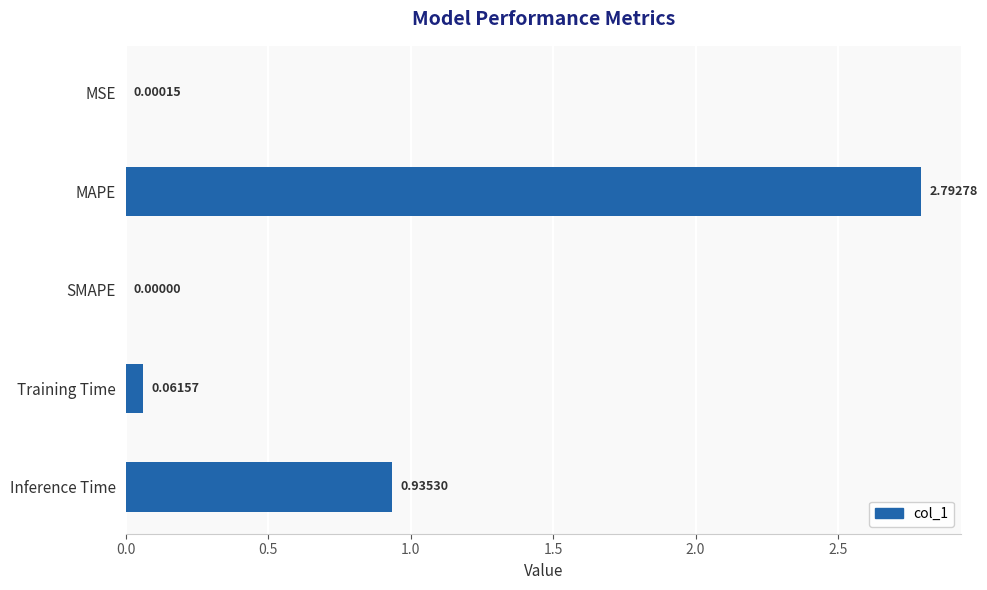

At which label is the value closest to 1?

Inference Time